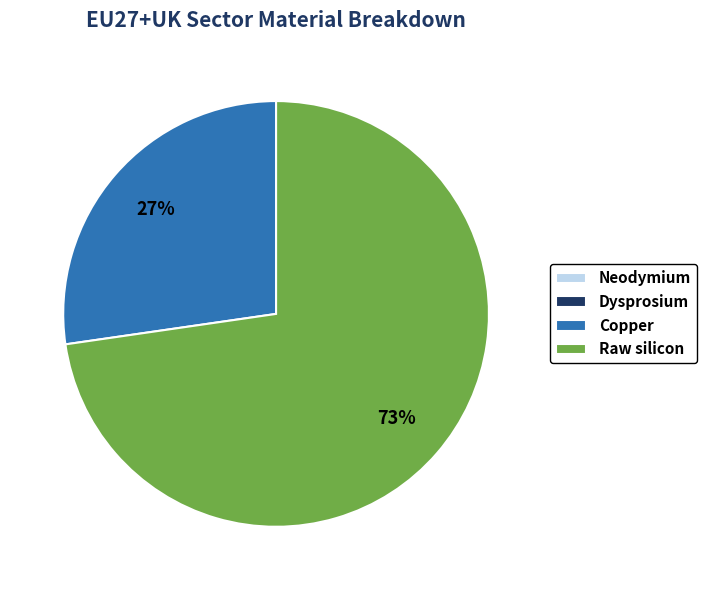

To the nearest percent, what percentage of the pie is Copper?

27%